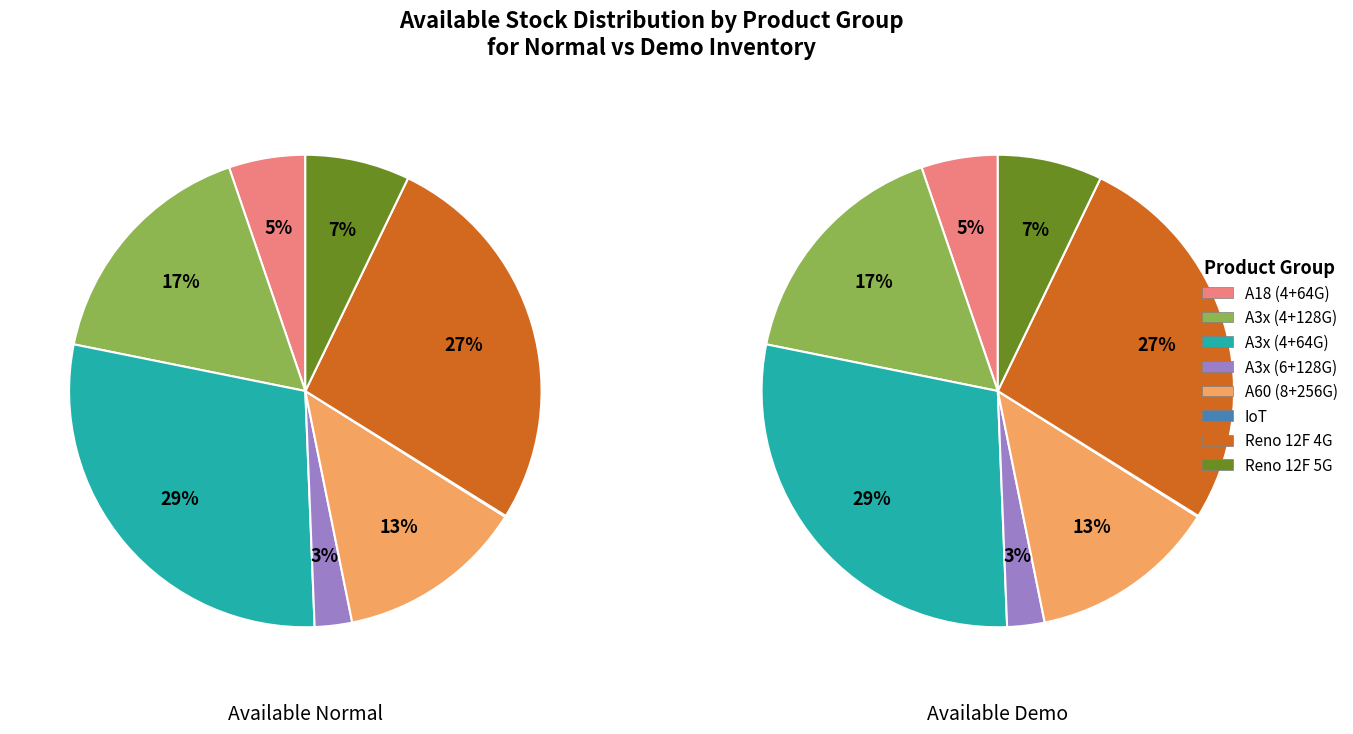

True or false: Reno 12F 4G Amber Orange accounts for 16% of the total.

False